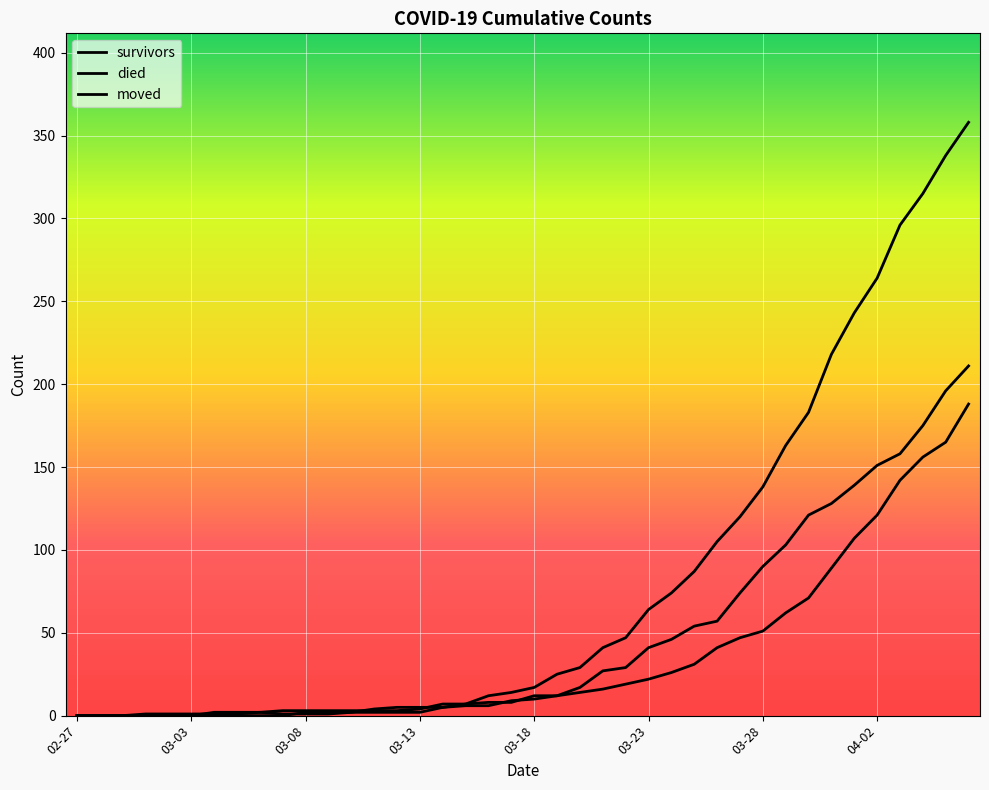

At which label does died reach its minimum?

02-27